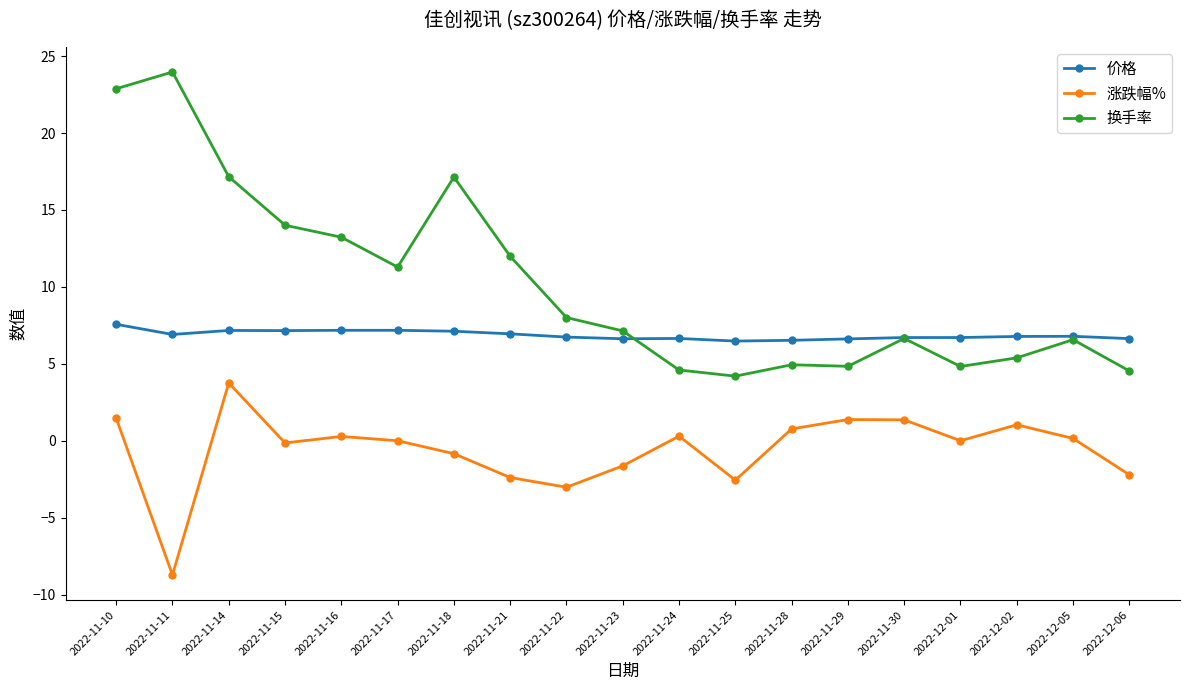

True or false: 涨跌幅% and 价格 cross at least once.

False